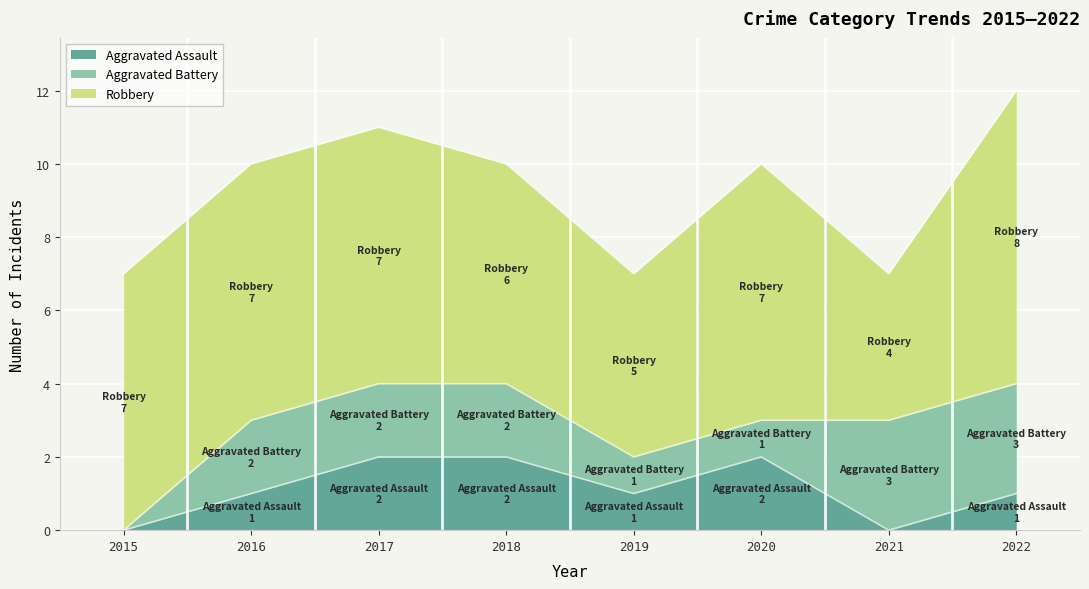

Reading right to left, list all the values displayed in this chart.

Aggravated Assault: 1	0	2	1	2	2	1	0
Aggravated Battery: 3	3	1	1	2	2	2	0
Robbery: 8	4	7	5	6	7	7	7